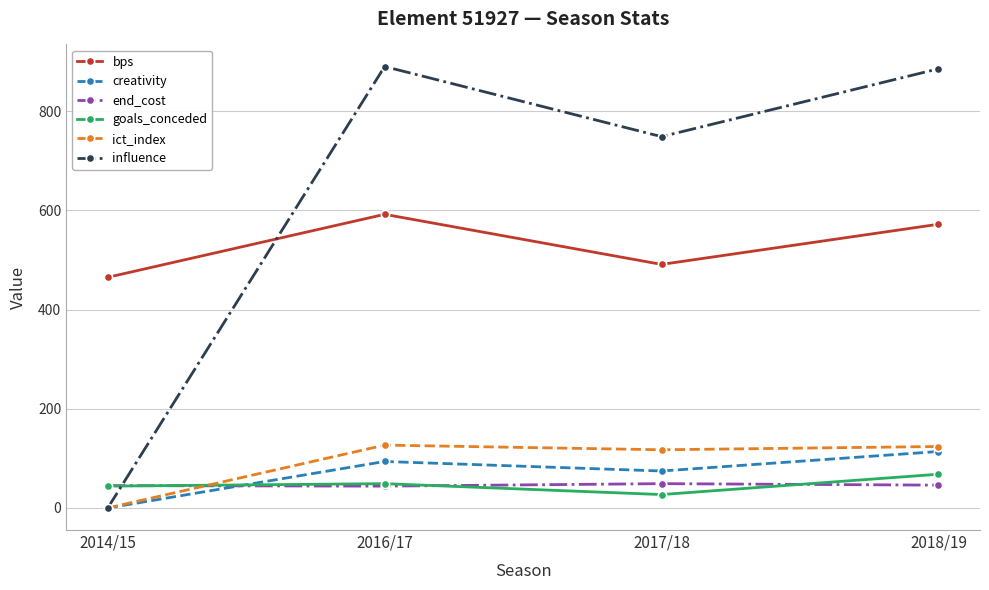

What is the average value of the creativity series?

70.5